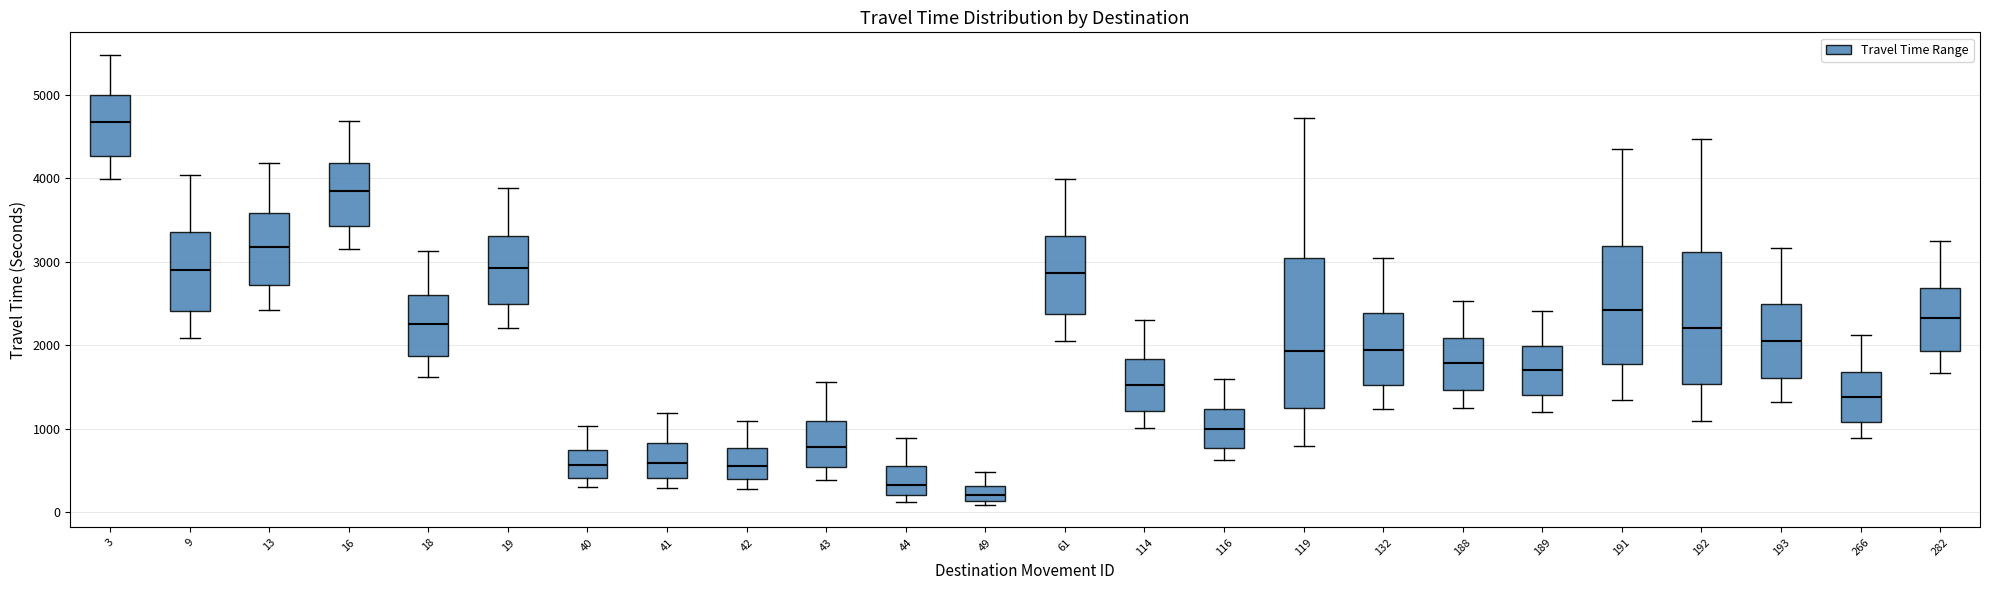

Reading left to right, transcribe this box plot: for each box, give where its median line is, the range the box spans, and where its two whiskers end, as read against the y-axis. The values are not printed on the chart, so give them approximately, as read against the axis.

3: median 4700, box 4300 to 5000, whiskers 4000 to 5500
9: median 2900, box 2400 to 3400, whiskers 2100 to 4000
13: median 3200, box 2700 to 3600, whiskers 2400 to 4200
16: median 3800, box 3400 to 4200, whiskers 3100 to 4700
18: median 2200, box 1900 to 2600, whiskers 1600 to 3100
19: median 2900, box 2500 to 3300, whiskers 2200 to 3900
40: median 600, box 400 to 700, whiskers 300 to 1000
41: median 600, box 400 to 800, whiskers 300 to 1200
42: median 600, box 400 to 800, whiskers 300 to 1100
43: median 800, box 500 to 1100, whiskers 400 to 1600
44: median 300, box 200 to 600, whiskers 100 to 900
49: median 200, box 100 to 300, whiskers 100 (just below the box's lower edge) to 500
61: median 2900, box 2400 to 3300, whiskers 2000 to 4000
114: median 1500, box 1200 to 1800, whiskers 1000 to 2300
116: median 1000, box 800 to 1200, whiskers 600 to 1600
119: median 1900, box 1200 to 3000, whiskers 800 to 4700
132: median 1900, box 1500 to 2400, whiskers 1200 to 3000
188: median 1800, box 1500 to 2100, whiskers 1300 to 2500
189: median 1700, box 1400 to 2000, whiskers 1200 to 2400
191: median 2400, box 1800 to 3200, whiskers 1300 to 4400
192: median 2200, box 1500 to 3100, whiskers 1100 to 4500
193: median 2000, box 1600 to 2500, whiskers 1300 to 3200
266: median 1400, box 1100 to 1700, whiskers 900 to 2100
282: median 2300, box 1900 to 2700, whiskers 1700 to 3200